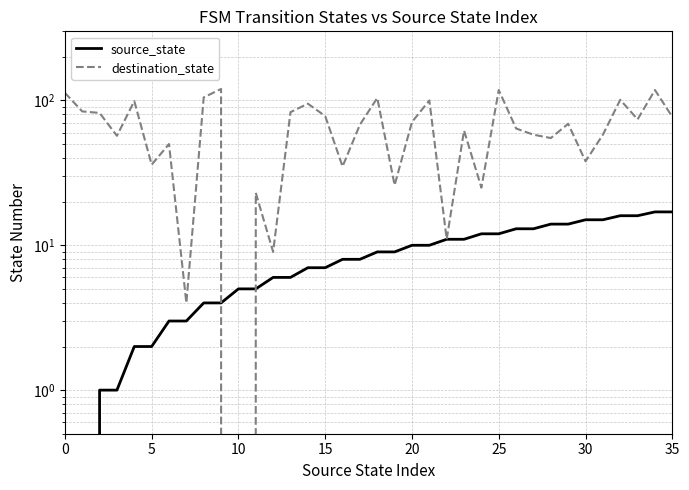

Reading left to right, transcribe all the data shown in this chart.

source_state: 0	0	1	1	2	2	3	3	4	4	5	5	6	6	7	7	8	8	9	9	10	10	11	11	12	12	13	13	14	14	15	15	16	16	17	17
destination_state: 113	84	82	57	99	36	50	4	105	120	0	23	9	83	95	78	35	68	104	26	71	100	11	62	25	118	64	58	55	69	38	58	101	74	118	77